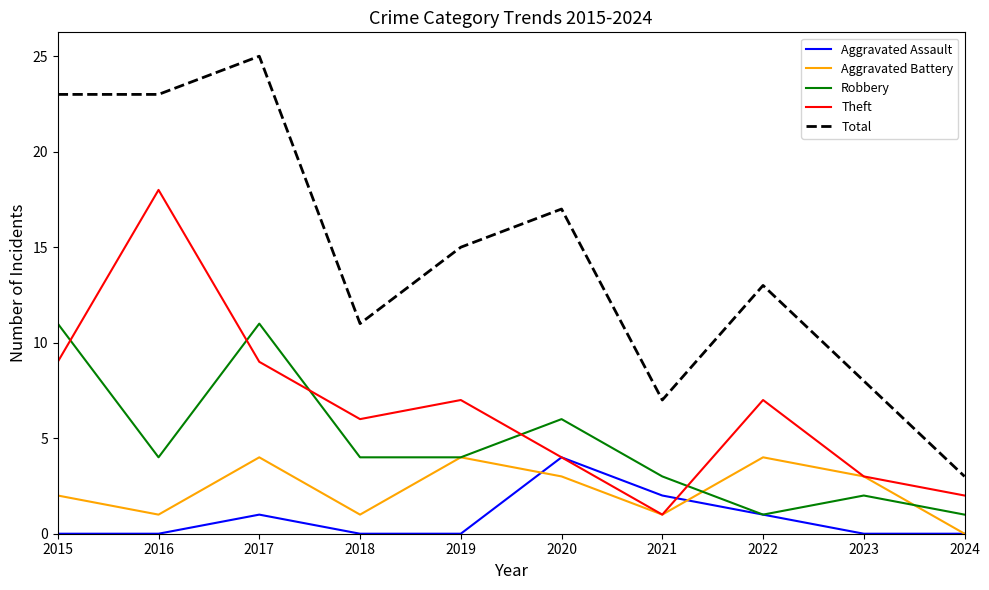

Where does the Theft series first go above 7?

2015